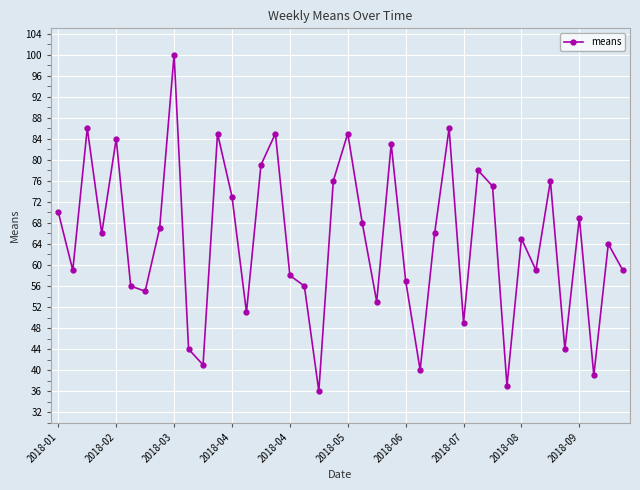

What is the value of the 28th point from the left?

86